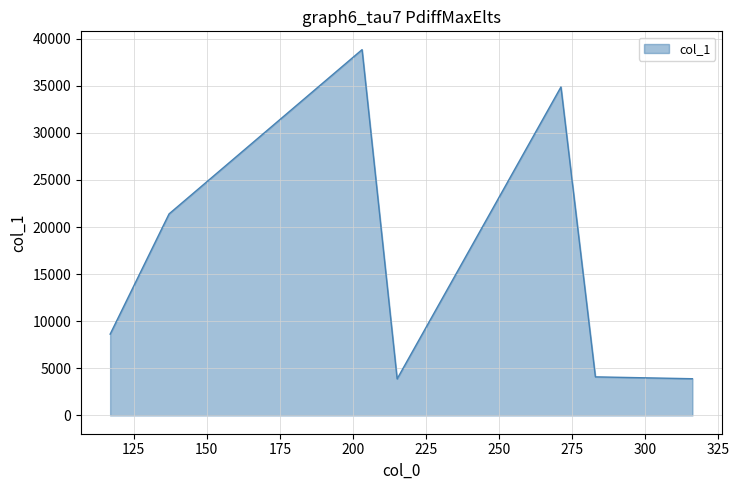

What is the average value?

16513.3